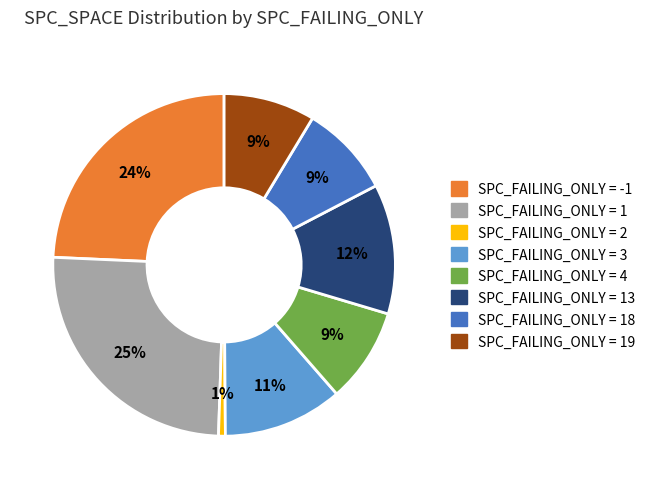

How many segments does this pie chart have?

8